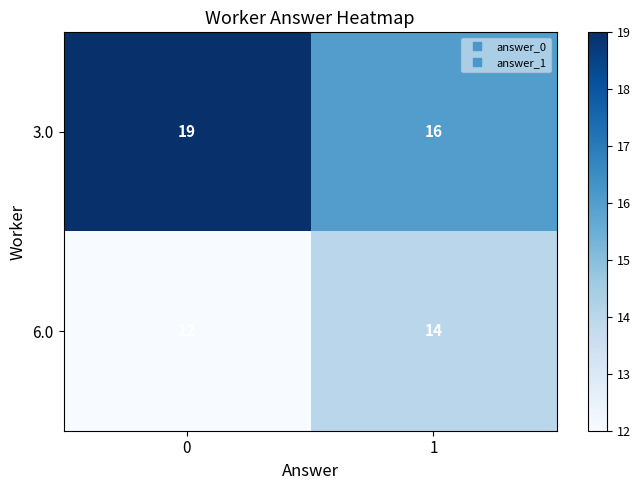

What is the difference between the maximum and minimum values in the 3.0 series?

3